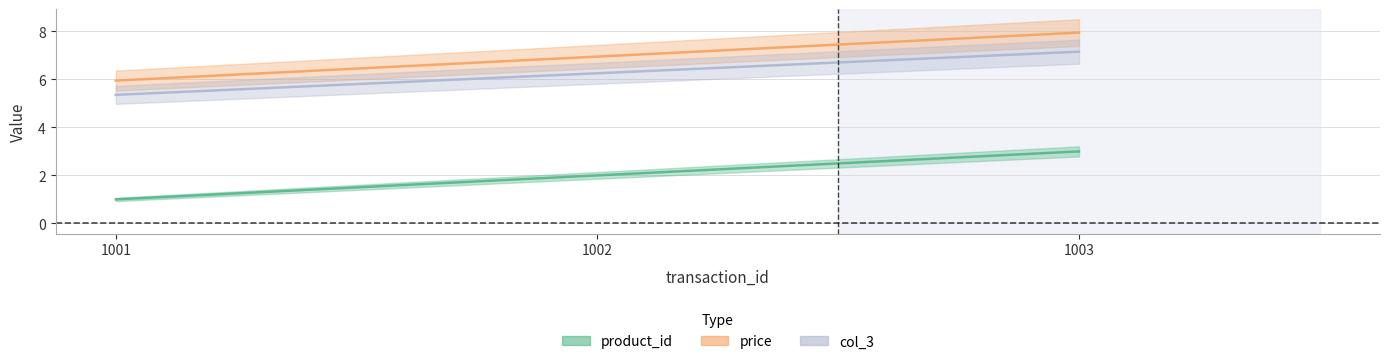

Rank the series by their maximum value, from highest to lowest.

price, col_3, product_id